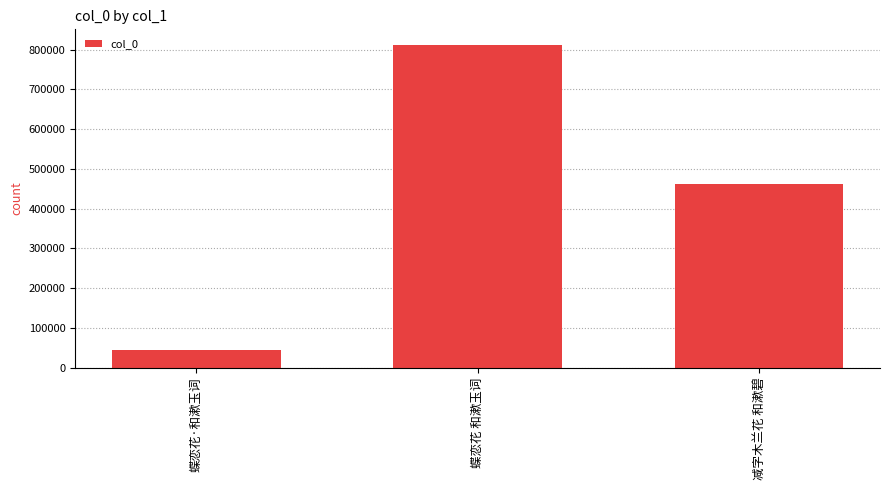

What is the minimum value shown in the chart?

43346